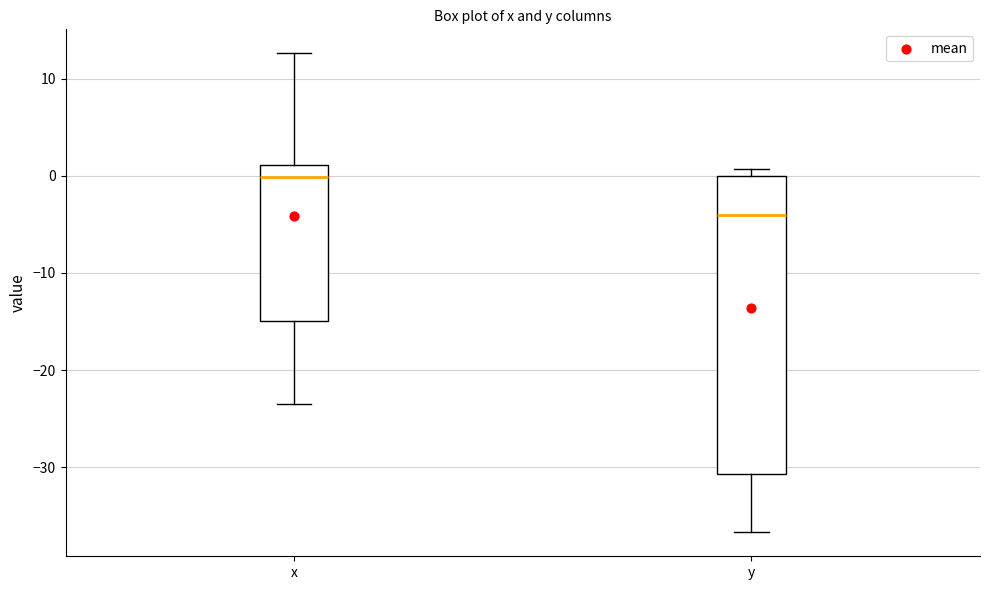

Reading left to right, read every box against the y-axis: the position of its median line, the range the box covers, and the ends of its whiskers. The values are not printed on the chart, so give them approximately, as read against the axis.

x: median 0, box -15 to 1, whiskers -23 to 13
y: median -4, box -31 to 0, whiskers -37 to 1